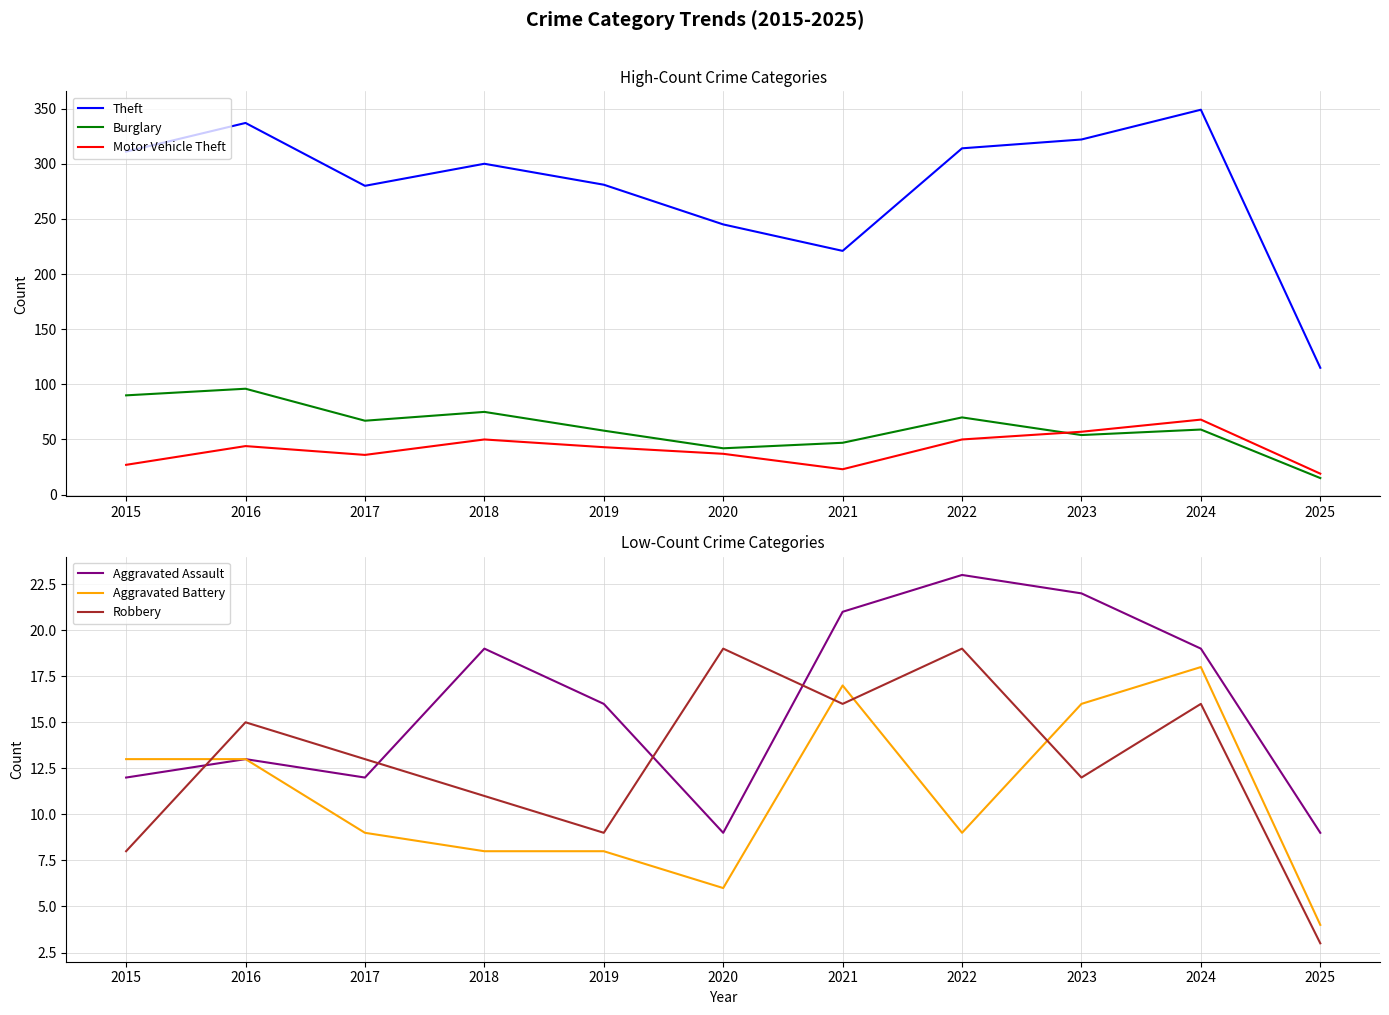

True or false: Robbery has more than 2 interior local peaks.

True